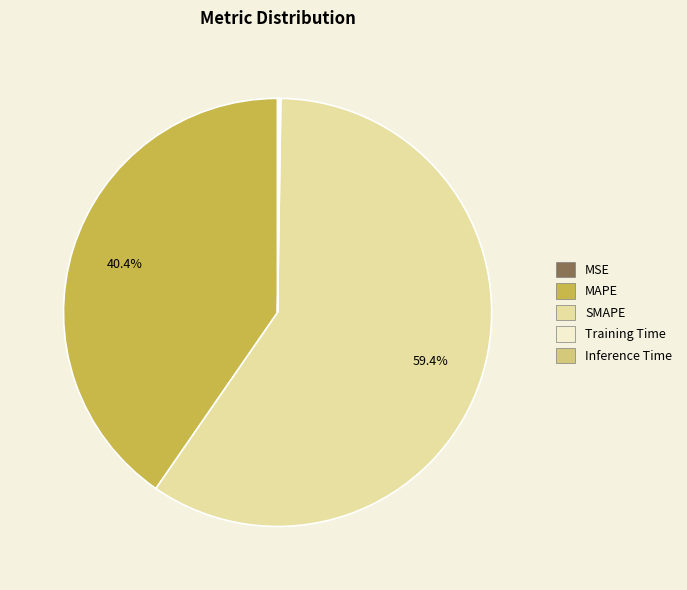

Does MAPE represent more than half of the total?

No